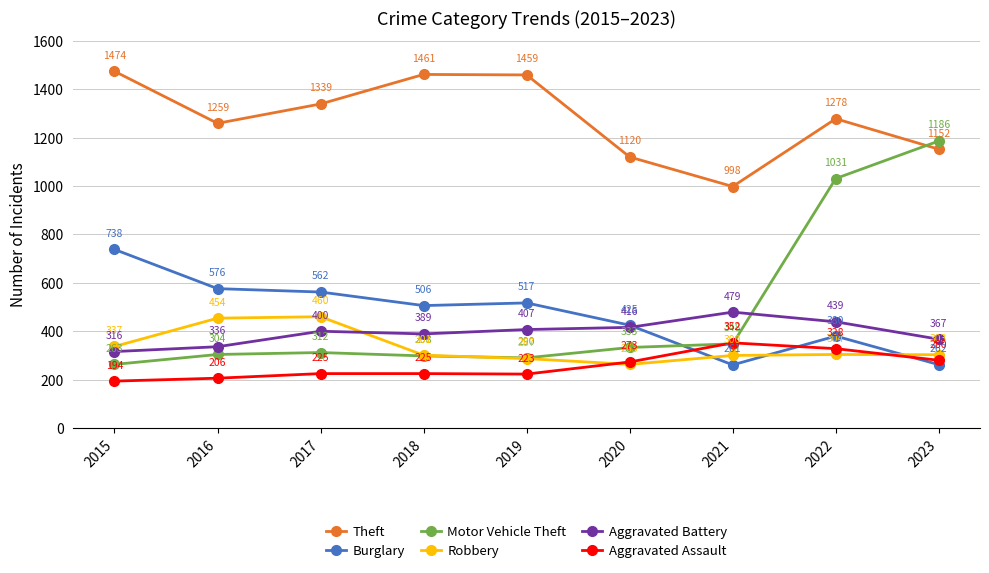

List the series in order of their peak value, lowest first.

Aggravated Assault, Robbery, Aggravated Battery, Burglary, Motor Vehicle Theft, Theft